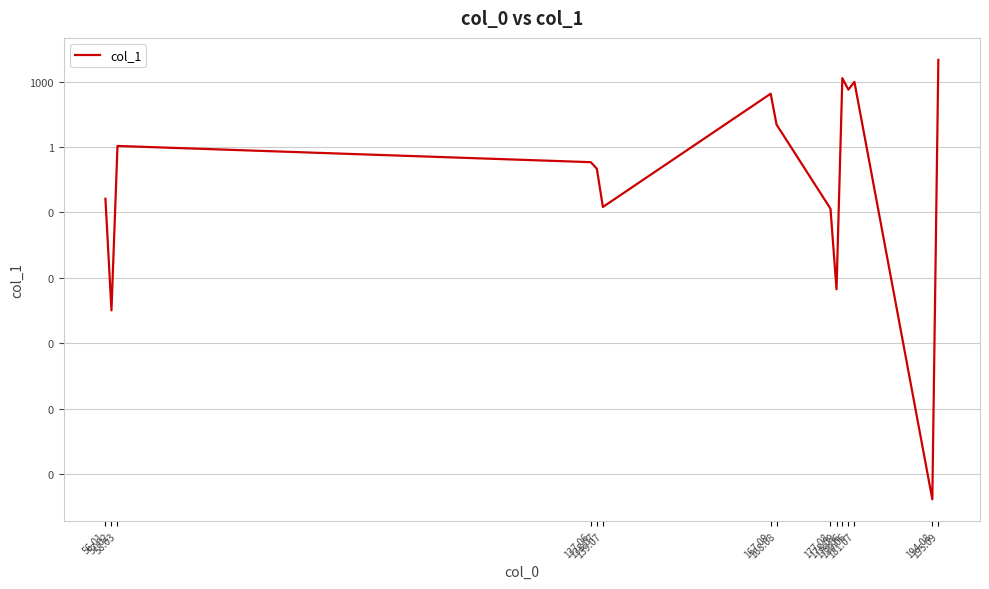

Is it true that the value at 194.08 is 0.0?

False